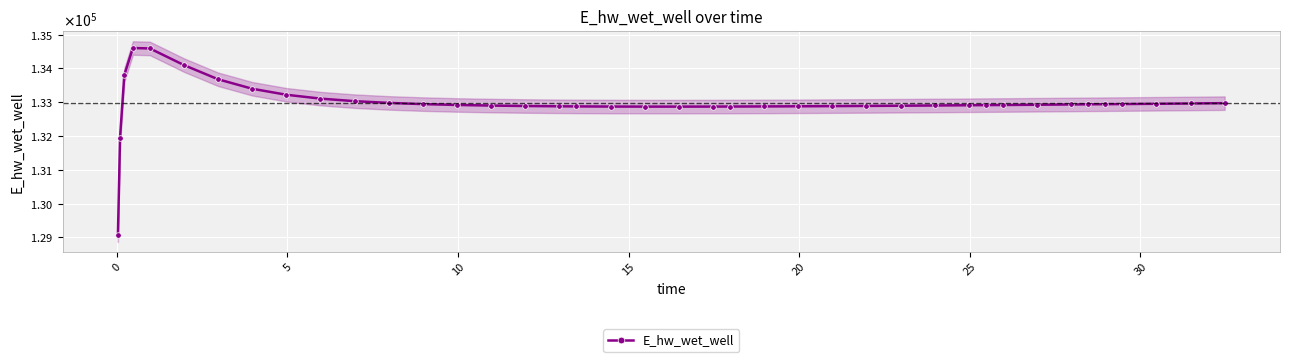

Is it true that the value at 25 is 190374.8?

False